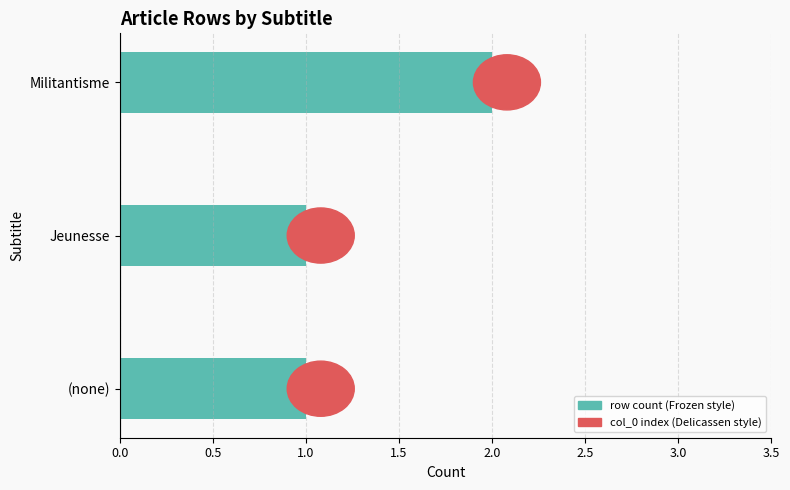

Between (none) and Militantisme, which is larger?

Militantisme